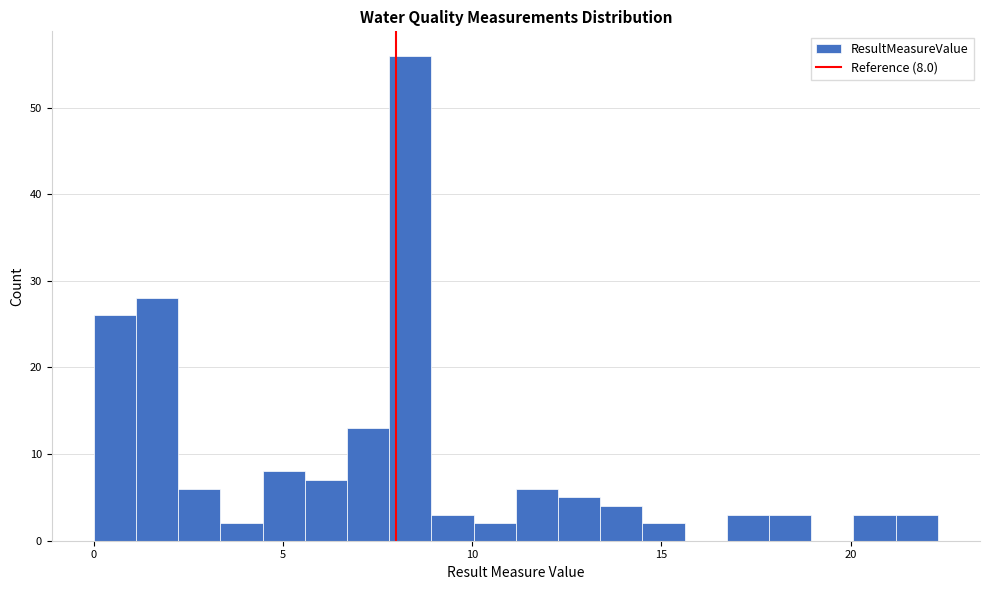

Read against the x-axis, roughly where is the centre of the tallest bar?

8.5